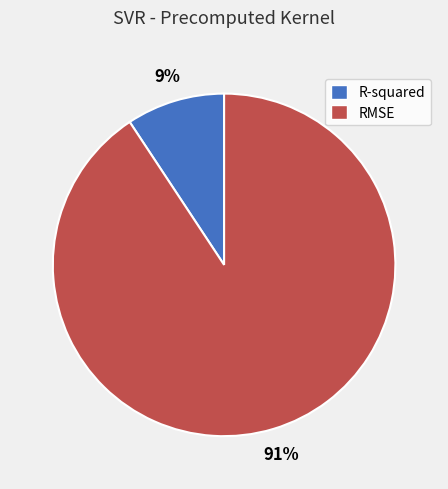

Approximately how many times larger is the value at R-squared compared to RMSE?

0.1